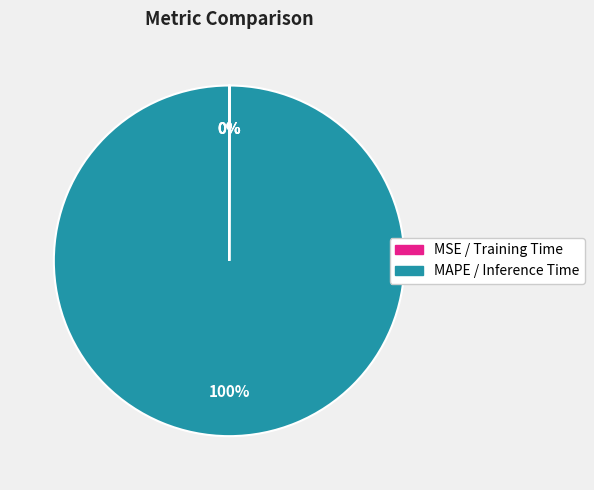

Which slice is the smallest?

MSE